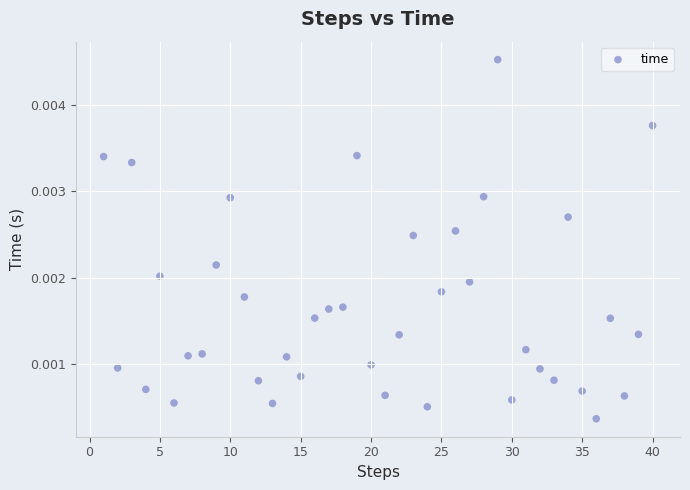

What is the range of X values (max minus min)?

39.0